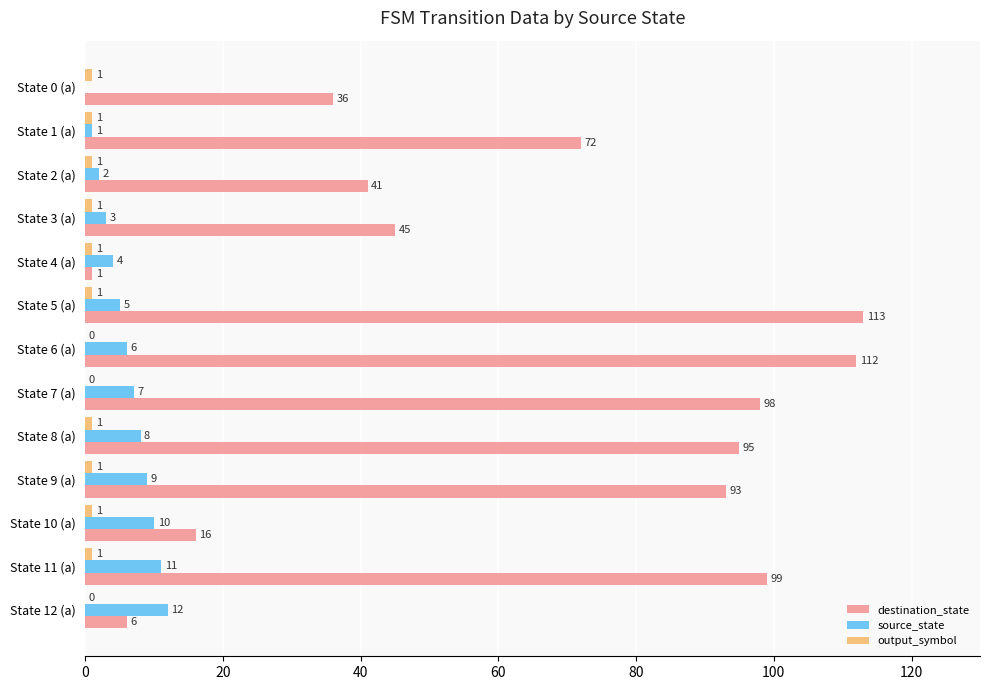

Count the number of categories in the chart.

13